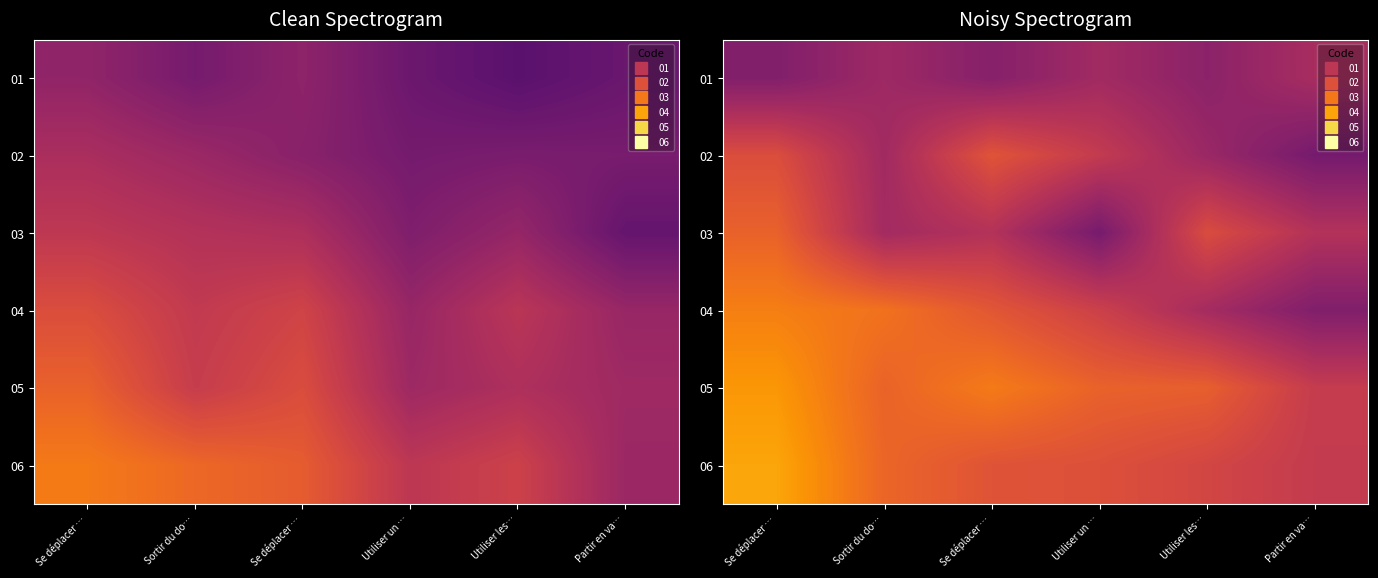

What is the smallest value displayed?

0.5